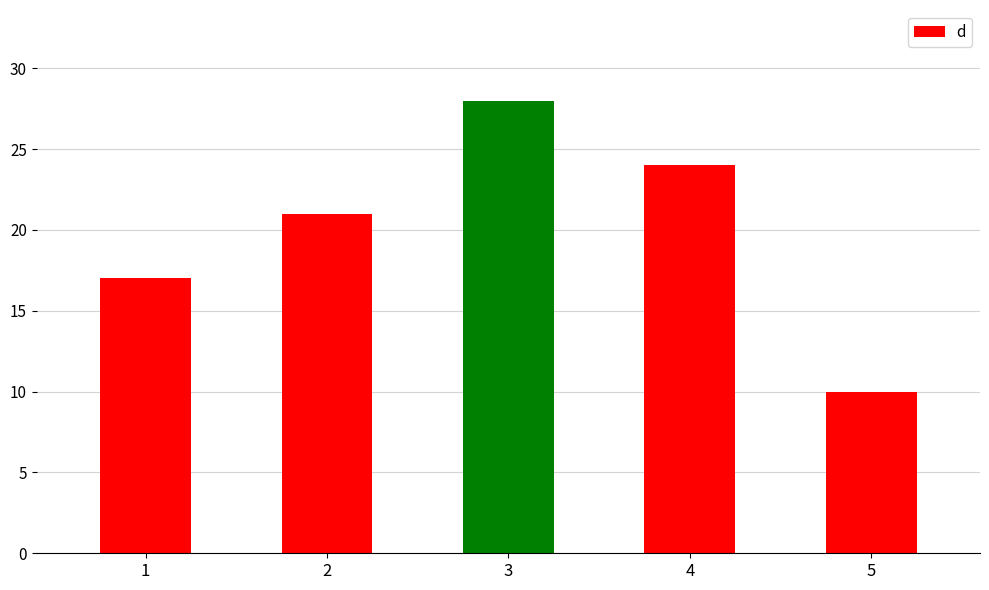

Approximately how many times larger is the value at 5 compared to 1?

0.6